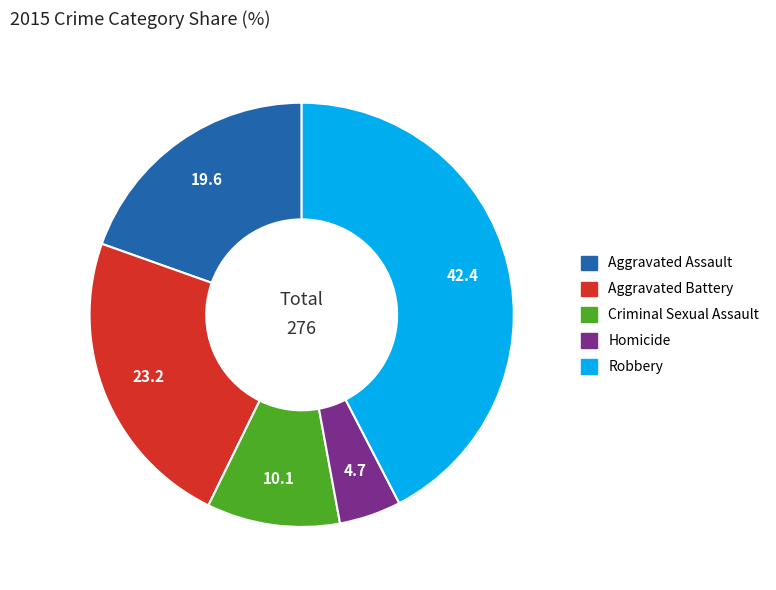

Does any single category account for the majority?

No